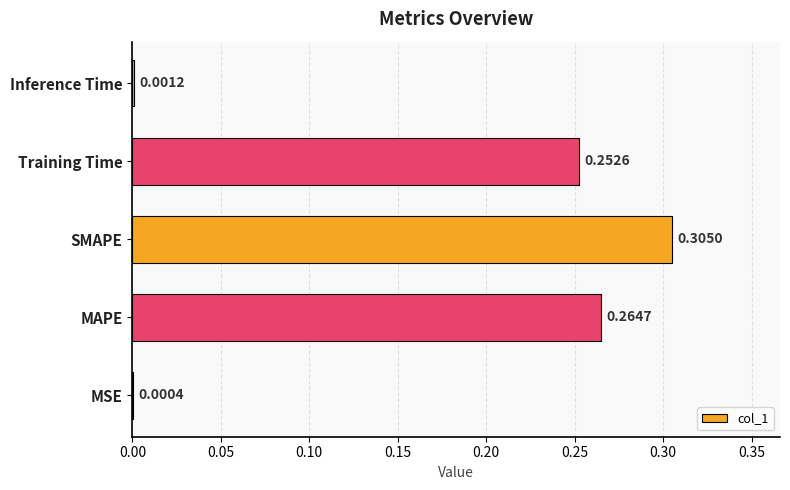

Which has a higher value, MSE or Inference Time?

Inference Time